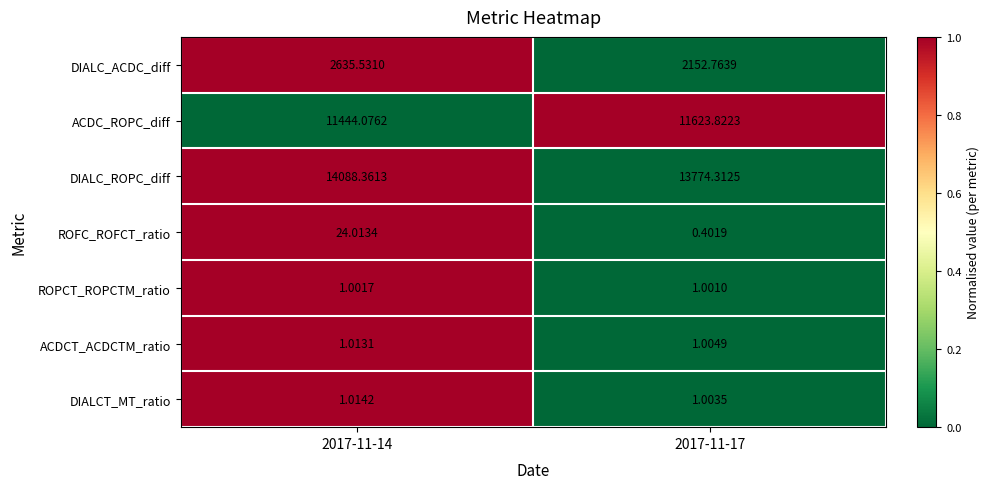

Count the number of categories in the chart.

2